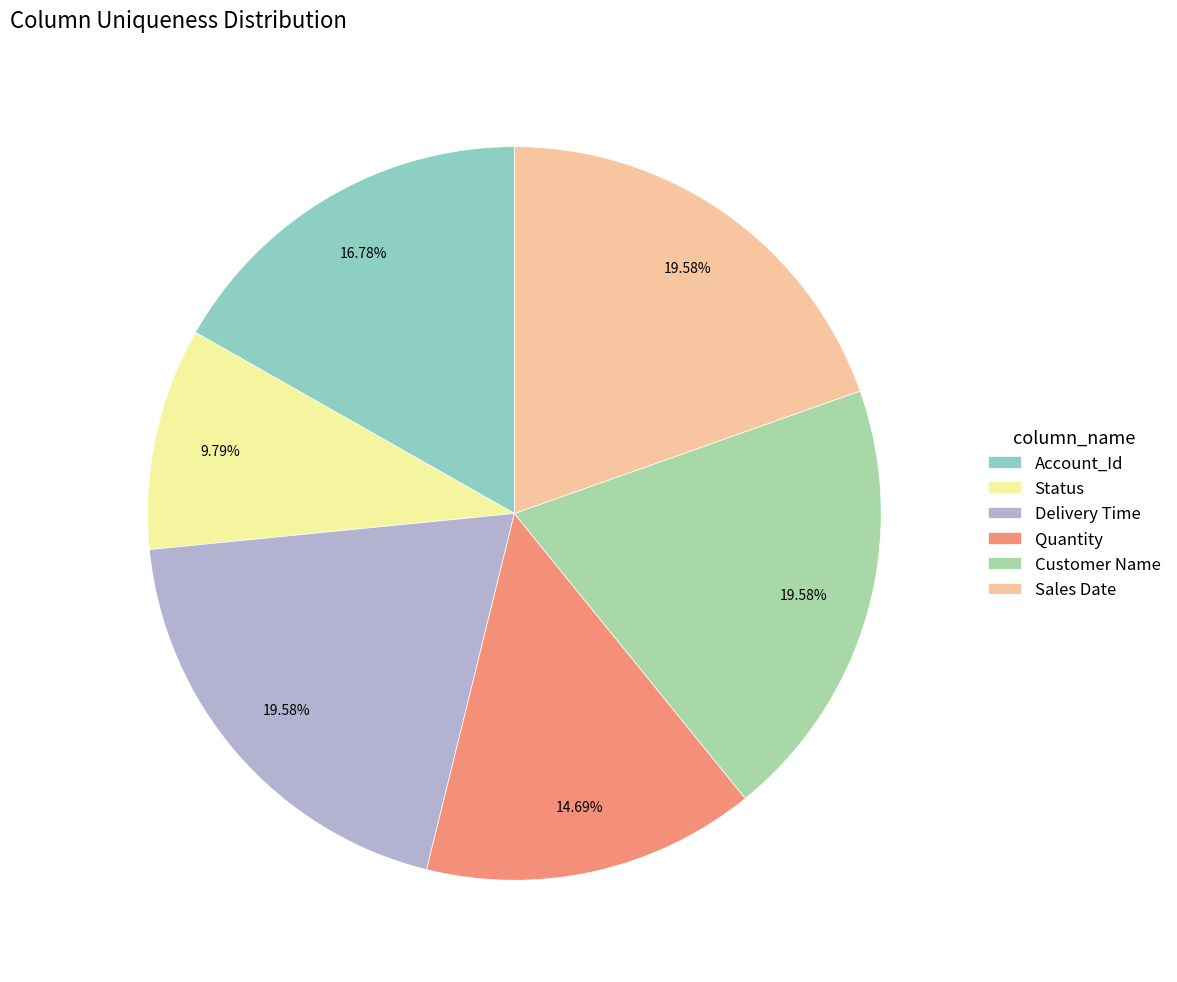

How much of the chart is everything except Account_Id?

83.2%